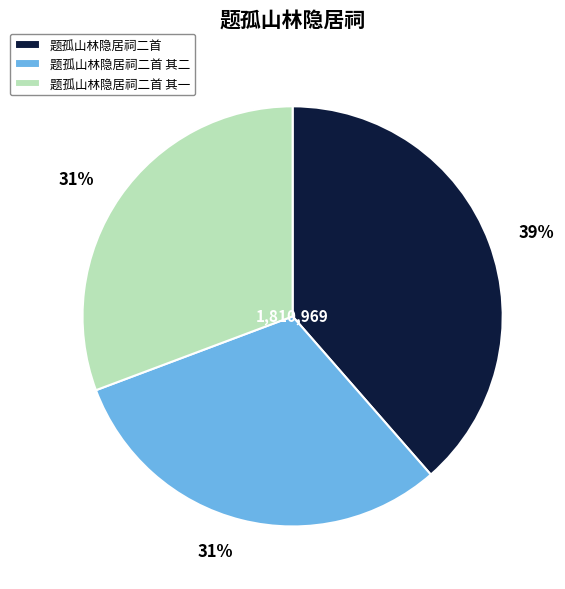

True or false: 题孤山林隐居祠二首 其二 accounts for 31% of the total.

True